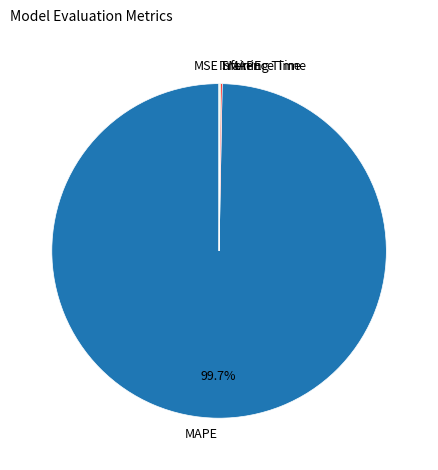

Does any single category account for the majority?

Yes